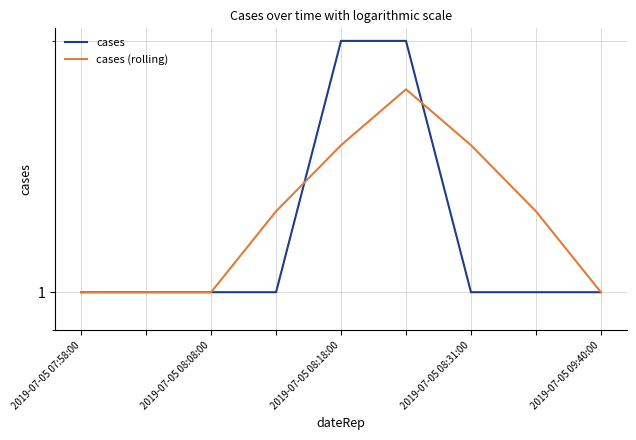

What is the spread (max minus min) of values at 7?

0.2